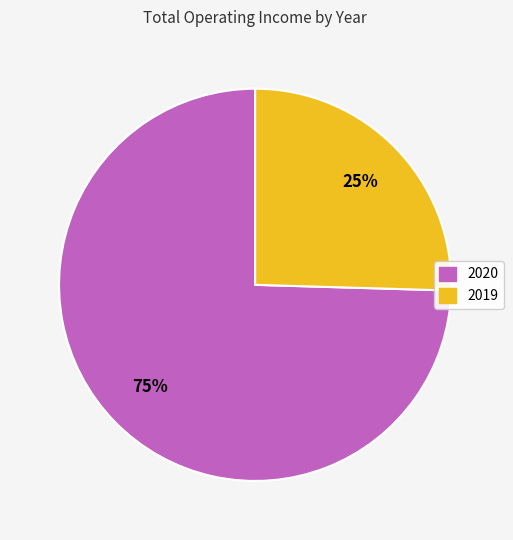

Does any single category account for the majority?

Yes